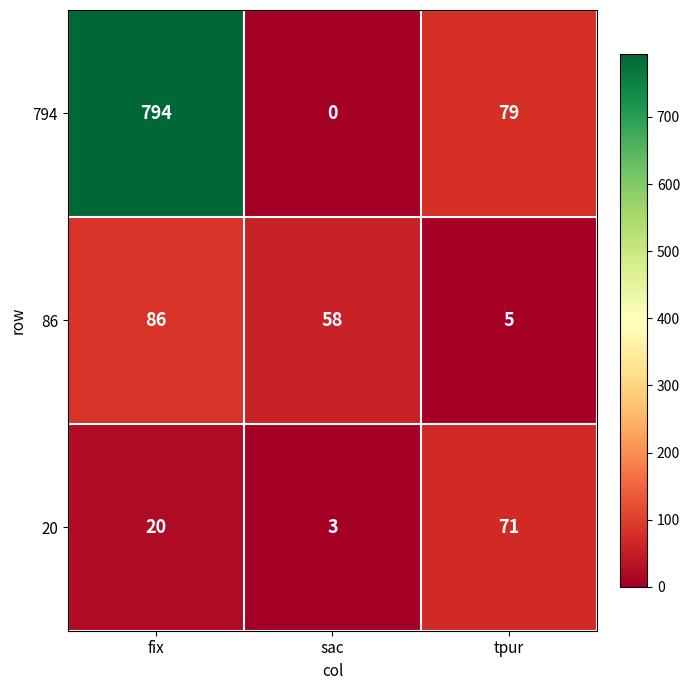

What is the maximum value shown in the chart?

794